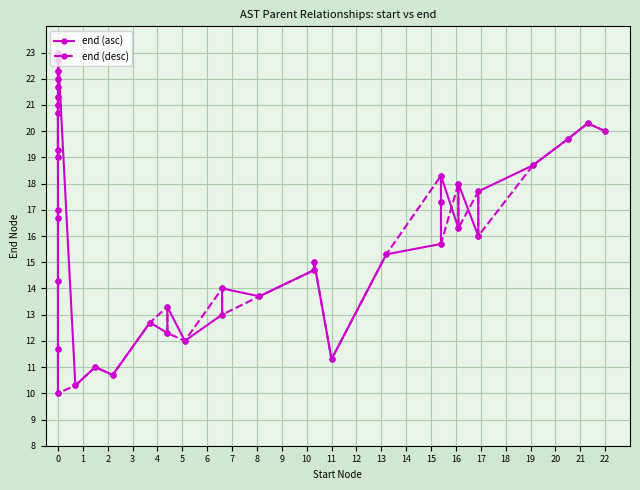

Between which two adjacent categories do end (asc) and end (desc) first intersect?

3 and 4